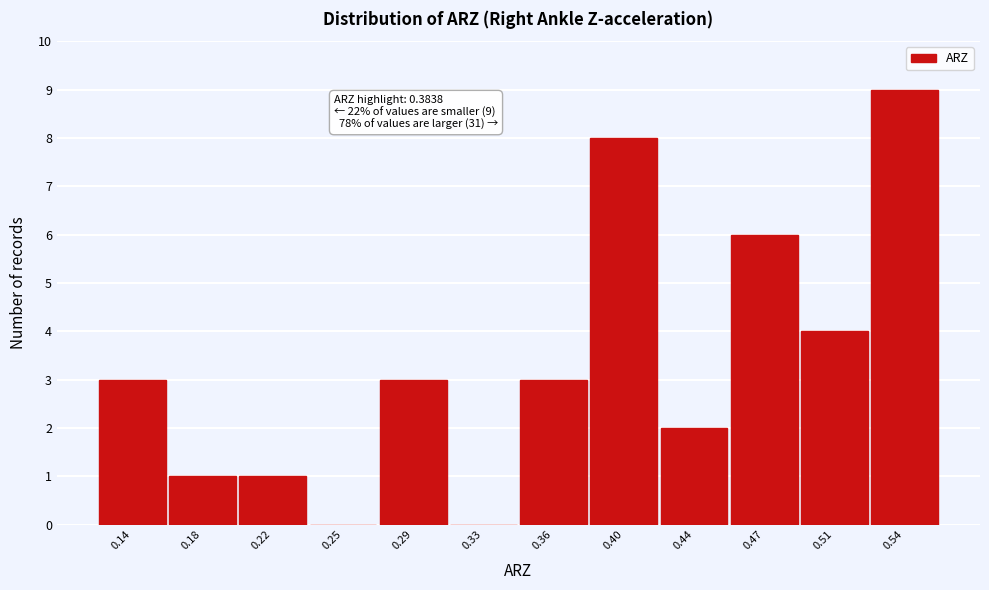

Reading right to left, list all the values displayed in this chart.

0.54=9	0.51=4	0.47=6	0.44=2	0.40=8	0.36=3	0.33=0	0.29=3	0.25=0	0.22=1	0.18=1	0.14=3